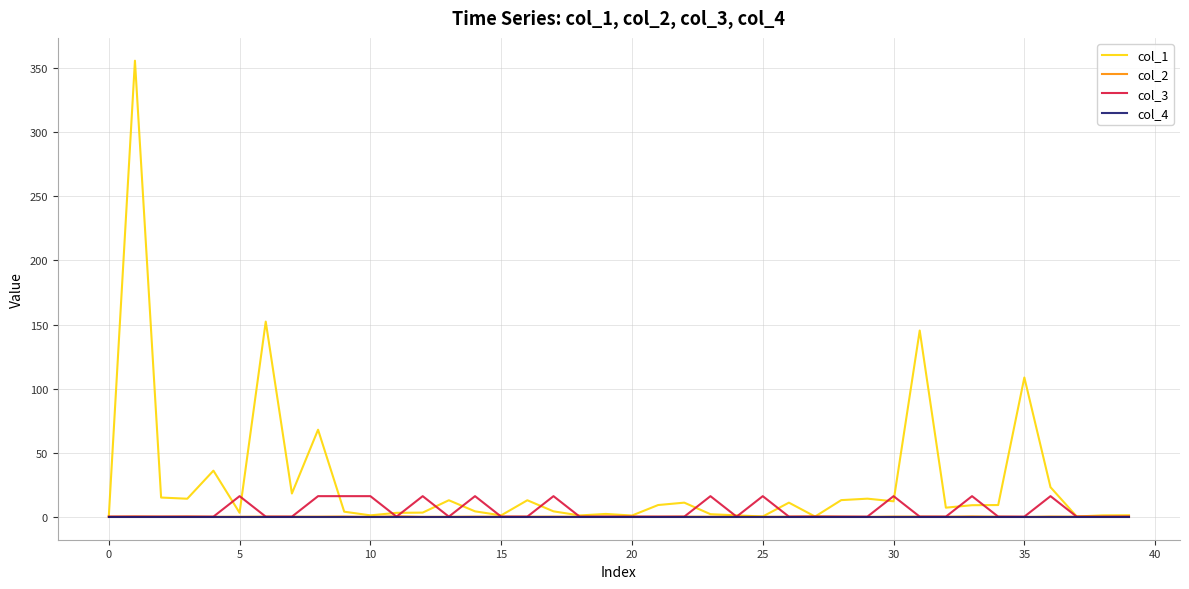

Which series has the widest spread of values?

col_1